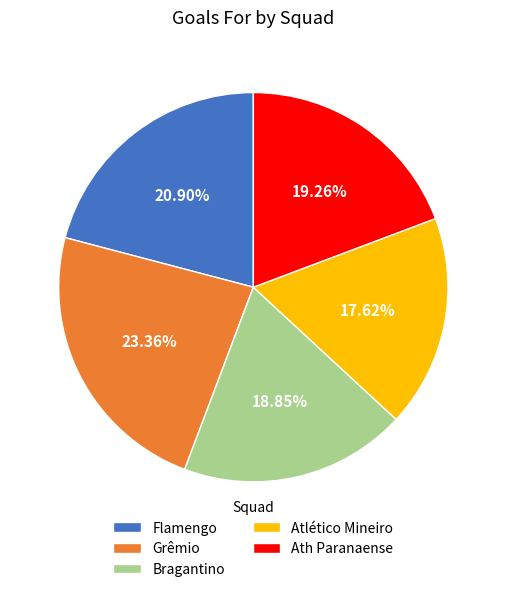

To the nearest percent, what percentage of the pie is Atlético Mineiro?

18%